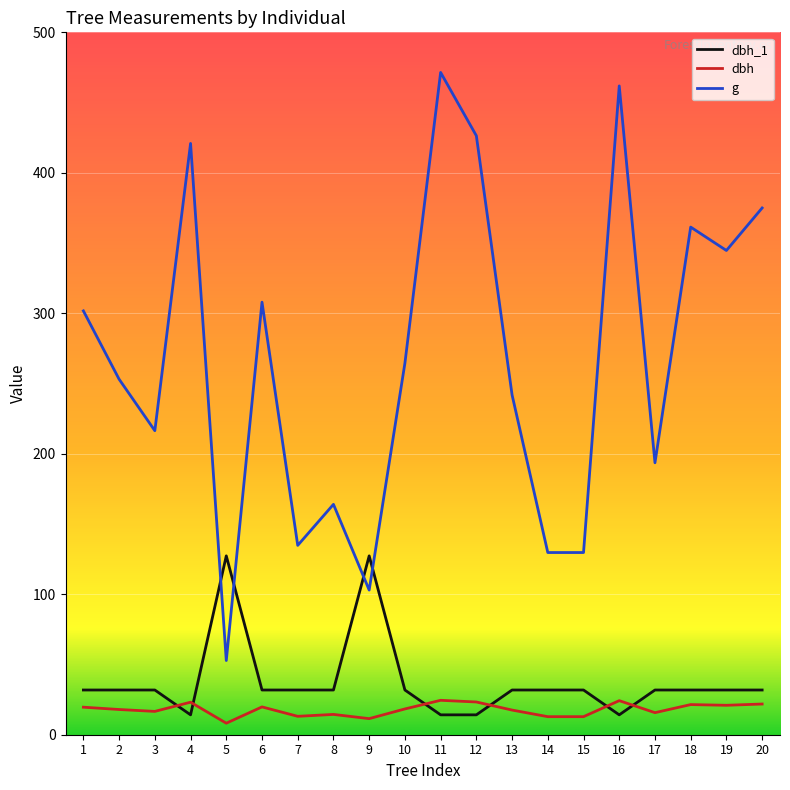

Which series has the largest range (max minus min)?

g